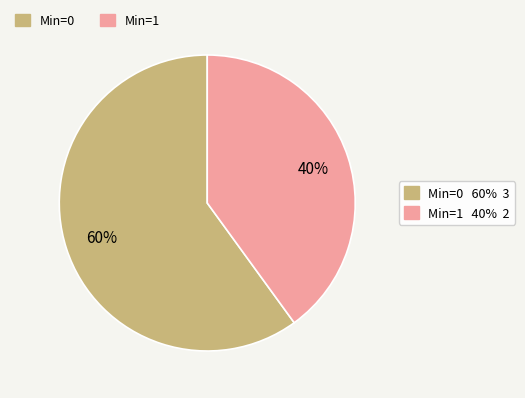

To the nearest percent, what is the average slice percentage?

50%